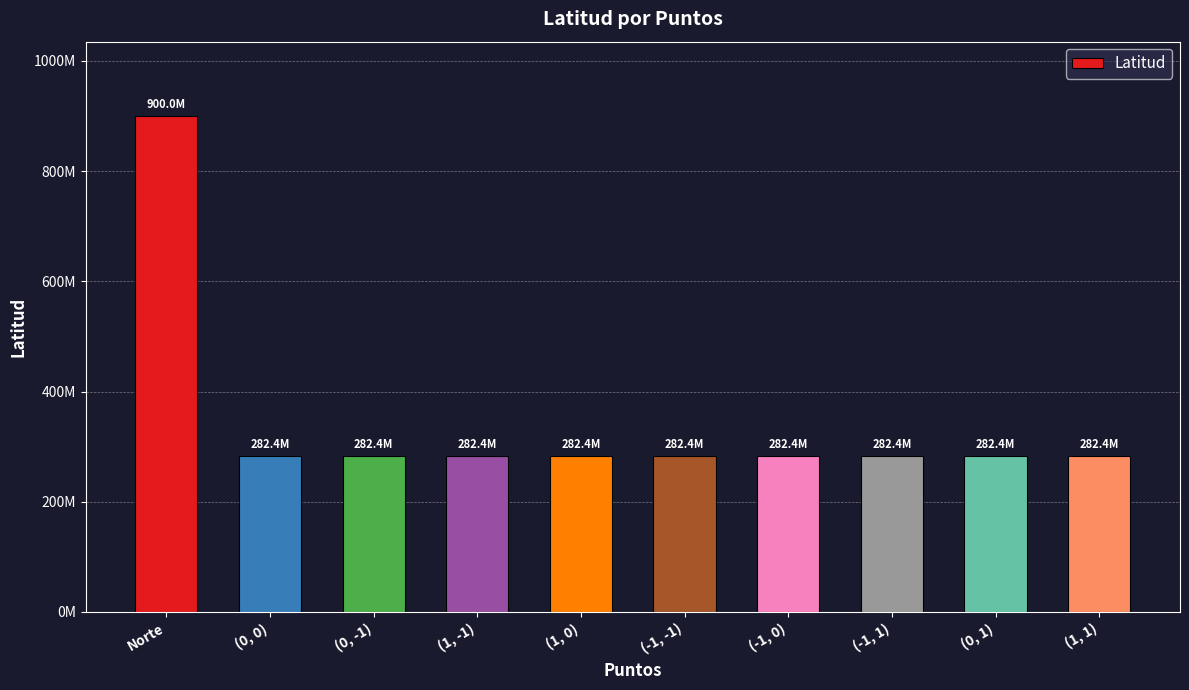

Are the bars horizontal?

No